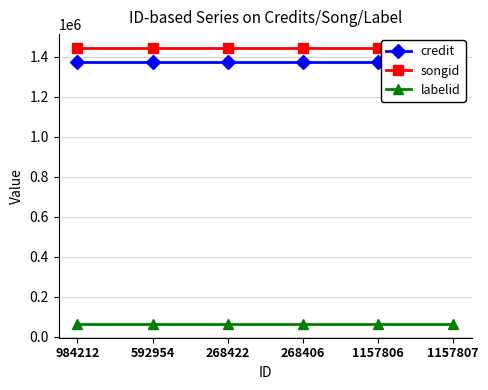

True or false: credit and labelid cross at least once.

False